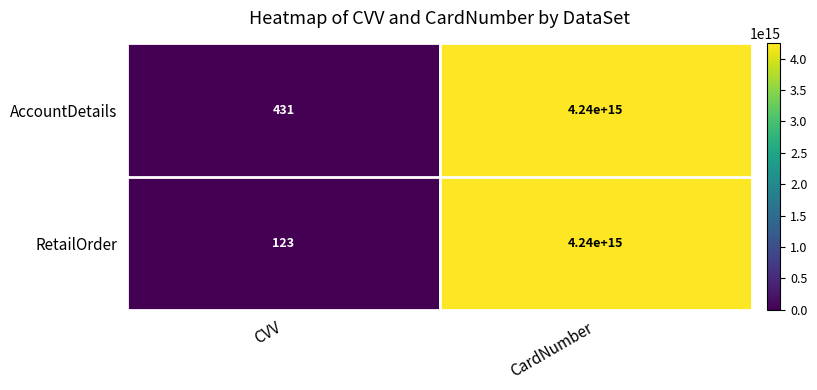

At how many categories does at least one series exceed 803807489690841?

1